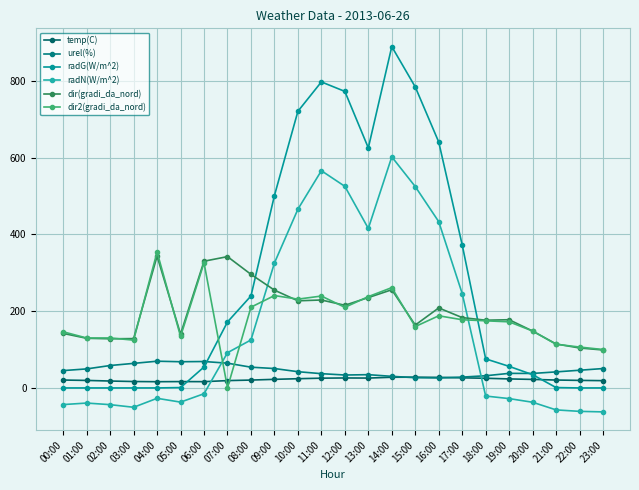

Reading left to right, transcribe all the data shown in this chart.

temp(C): 00:00=20.6	01:00=19.6	02:00=18.0	03:00=16.8	04:00=16.2	05:00=16.6	06:00=16.4	07:00=19.1	08:00=20.5	09:00=22.4	10:00=24.1	11:00=25.5	12:00=26.0	13:00=25.8	14:00=27.9	15:00=28.1	16:00=27.6	17:00=26.4	18:00=25.2	19:00=23.5	20:00=22.2	21:00=20.6	22:00=19.7	23:00=19.0
urel(%): 00:00=45.2	01:00=49.6	02:00=58.5	03:00=64.0	04:00=69.7	05:00=68.3	06:00=68.9	07:00=64.5	08:00=54.1	09:00=50.6	10:00=42.4	11:00=37.2	12:00=33.7	13:00=34.6	14:00=30.3	15:00=26.7	16:00=26.1	17:00=28.2	18:00=31.8	19:00=38.0	20:00=37.8	21:00=41.8	22:00=46.1	23:00=50.5
radG(W/m^2): 00:00=0.0	01:00=0.0	02:00=0.0	03:00=0.0	04:00=0.0	05:00=1.0	06:00=54.6	07:00=172.0	08:00=239.8	09:00=501.5	10:00=721.1	11:00=797.6	12:00=772.9	13:00=625.7	14:00=889.7	15:00=784.6	16:00=641.0	17:00=372.9	18:00=75.8	19:00=56.2	20:00=34.6	21:00=1.0	22:00=0.0	23:00=0.0
radN(W/m^2): 00:00=-43.3	01:00=-39.4	02:00=-43.5	03:00=-50.4	04:00=-27.0	05:00=-36.9	06:00=-15.1	07:00=91.9	08:00=125.1	09:00=325.8	10:00=465.9	11:00=566.2	12:00=525.5	13:00=415.7	14:00=602.3	15:00=524.8	16:00=433.4	17:00=246.1	18:00=-21.1	19:00=-27.8	20:00=-37.3	21:00=-57.2	22:00=-61.0	23:00=-62.4
dir(gradi_da_nord): 00:00=142.1	01:00=129.4	02:00=128.1	03:00=128.6	04:00=343.5	05:00=140.4	06:00=330.3	07:00=342.3	08:00=296.1	09:00=254.9	10:00=227.1	11:00=229.2	12:00=215.5	13:00=235.5	14:00=255.9	15:00=163.9	16:00=208.6	17:00=183.4	18:00=176.6	19:00=177.8	20:00=148.3	21:00=114.7	22:00=104.2	23:00=98.9
dir2(gradi_da_nord): 00:00=146.3	01:00=130.2	02:00=130.2	03:00=124.6	04:00=354.4	05:00=134.2	06:00=326.0	07:00=0.7	08:00=210.5	09:00=240.8	10:00=231.5	11:00=239.5	12:00=210.1	13:00=238.1	14:00=261.5	15:00=160.0	16:00=188.1	17:00=177.8	18:00=175.0	19:00=172.3	20:00=148.4	21:00=113.8	22:00=106.6	23:00=100.1